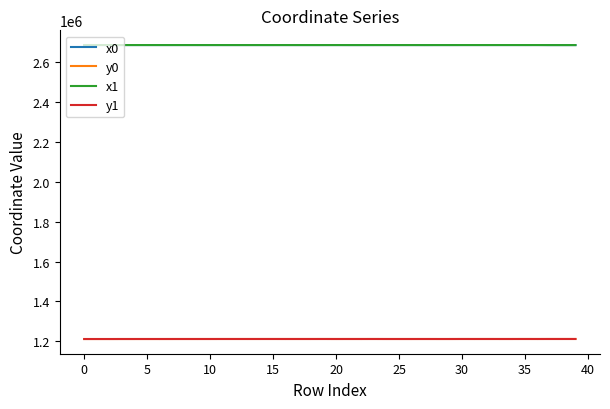

What is the difference between the maximum and minimum values in the x0 series?

241.2